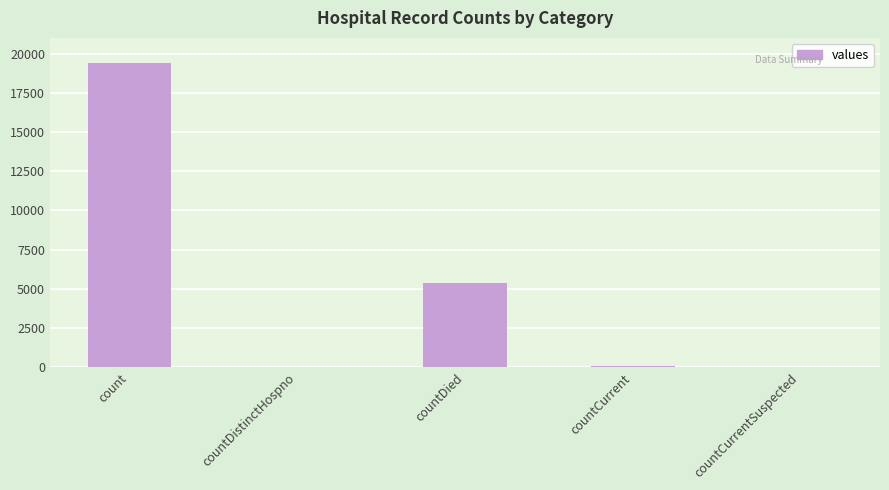

Which label corresponds to the largest value in the chart?

count